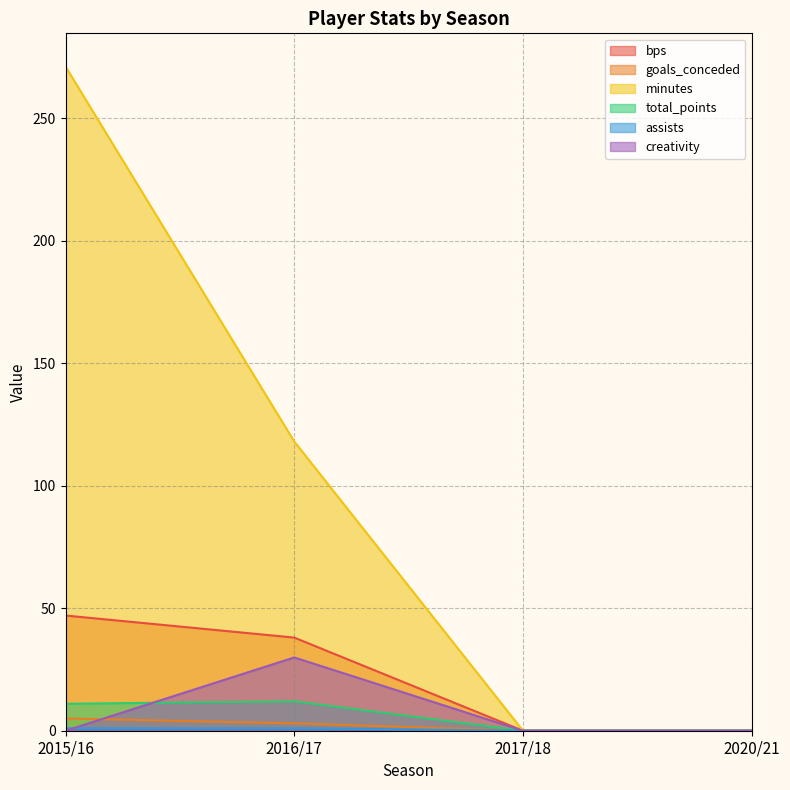

Which series has the largest total across all categories?

minutes